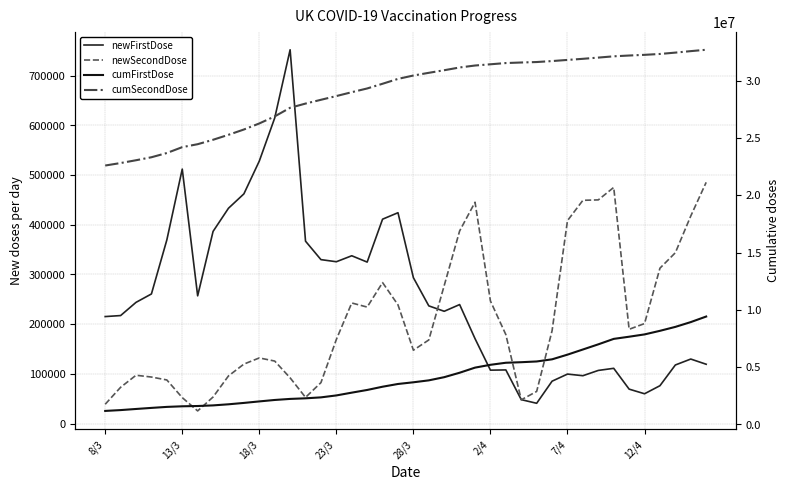

Rank the series by their maximum value, from lowest to highest.

newSecondDose, newFirstDose, cumFirstDose, cumSecondDose